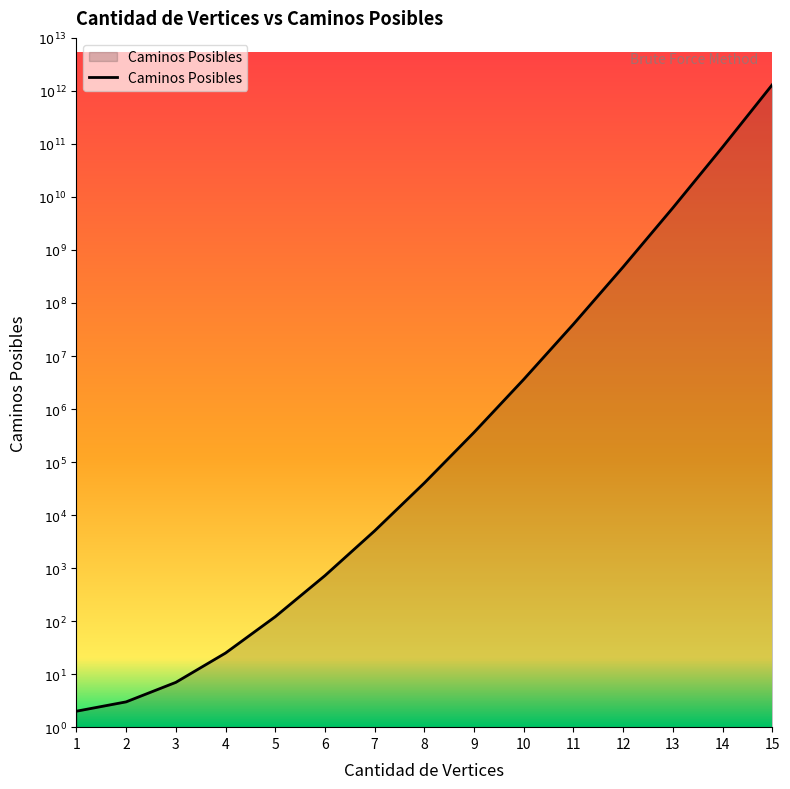

True or false: the data has more than 1 interior local peaks.

False